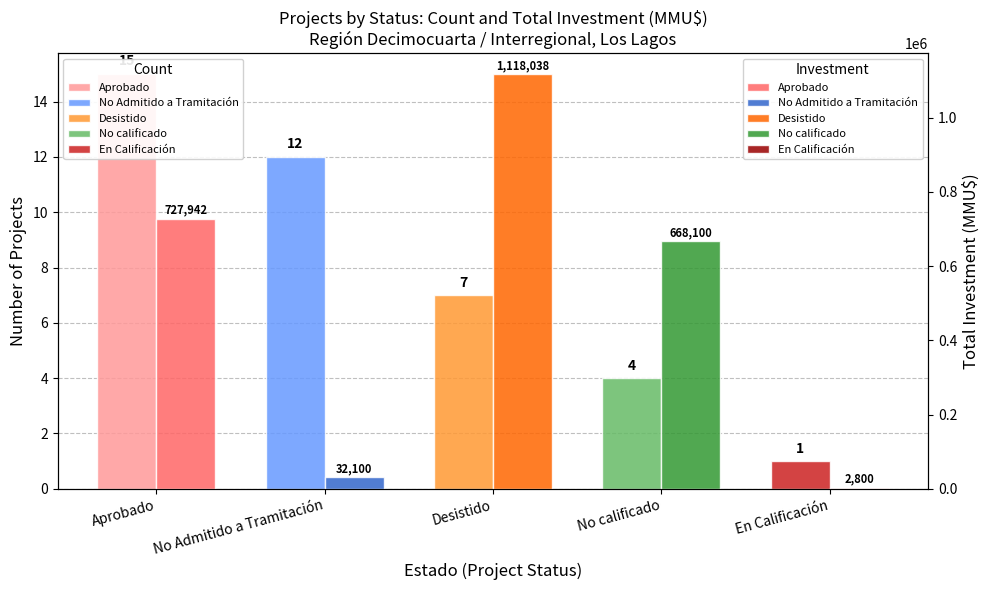

What is the difference between the Total Investment (MMU$) values at No Admitido a Tramitación and En Calificación?

29300